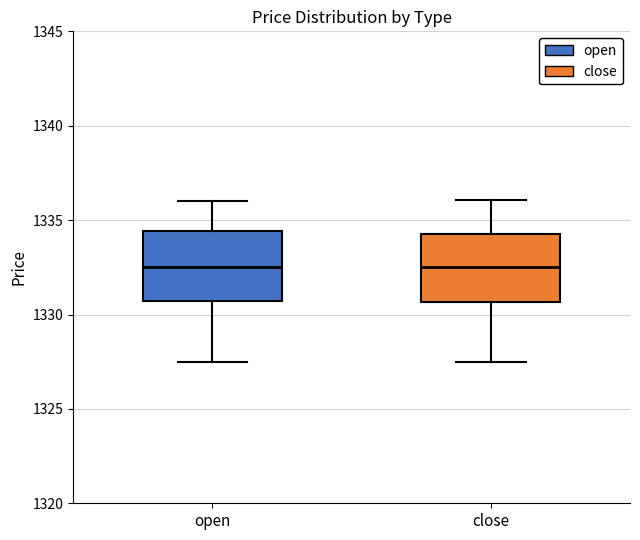

Reading left to right, transcribe this box plot: for each box, give where its median line is, the range the box spans, and where its two whiskers end, as read against the y-axis. The values are not printed on the chart, so give them approximately, as read against the axis.

open: median 1332.5, box 1330.5 to 1334.5, whiskers 1327.5 to 1336.0
close: median 1332.5, box 1330.5 to 1334.5, whiskers 1327.5 to 1336.0